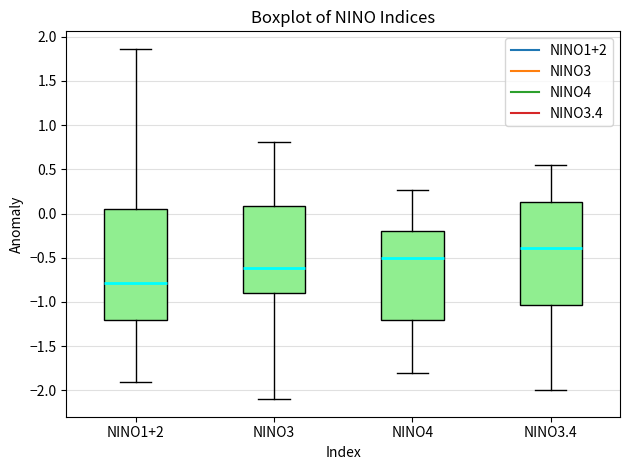

Which box is the tallest, from its lower edge to its upper edge?

NINO1+2